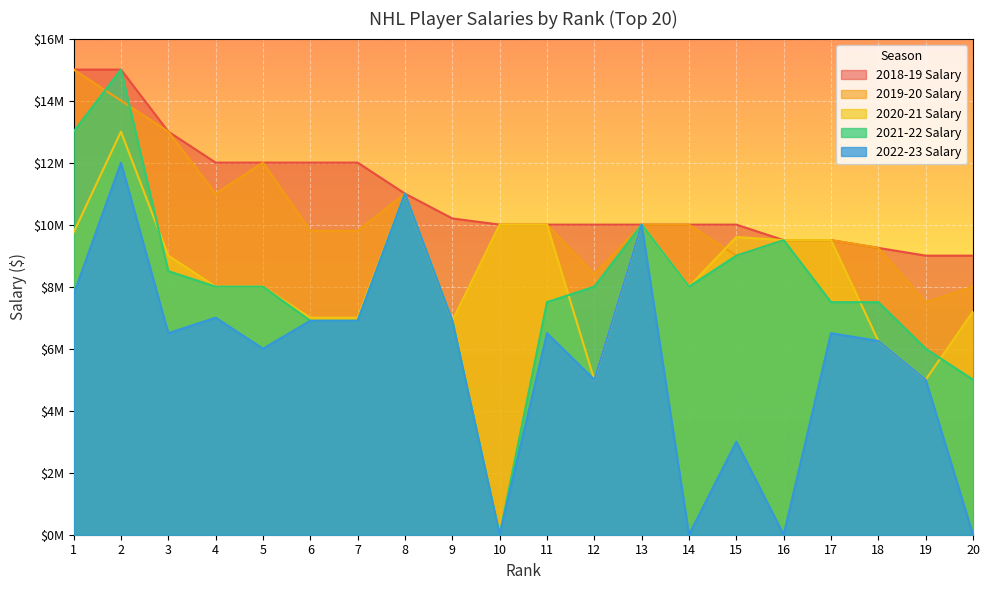

How many data points does each series have?

20